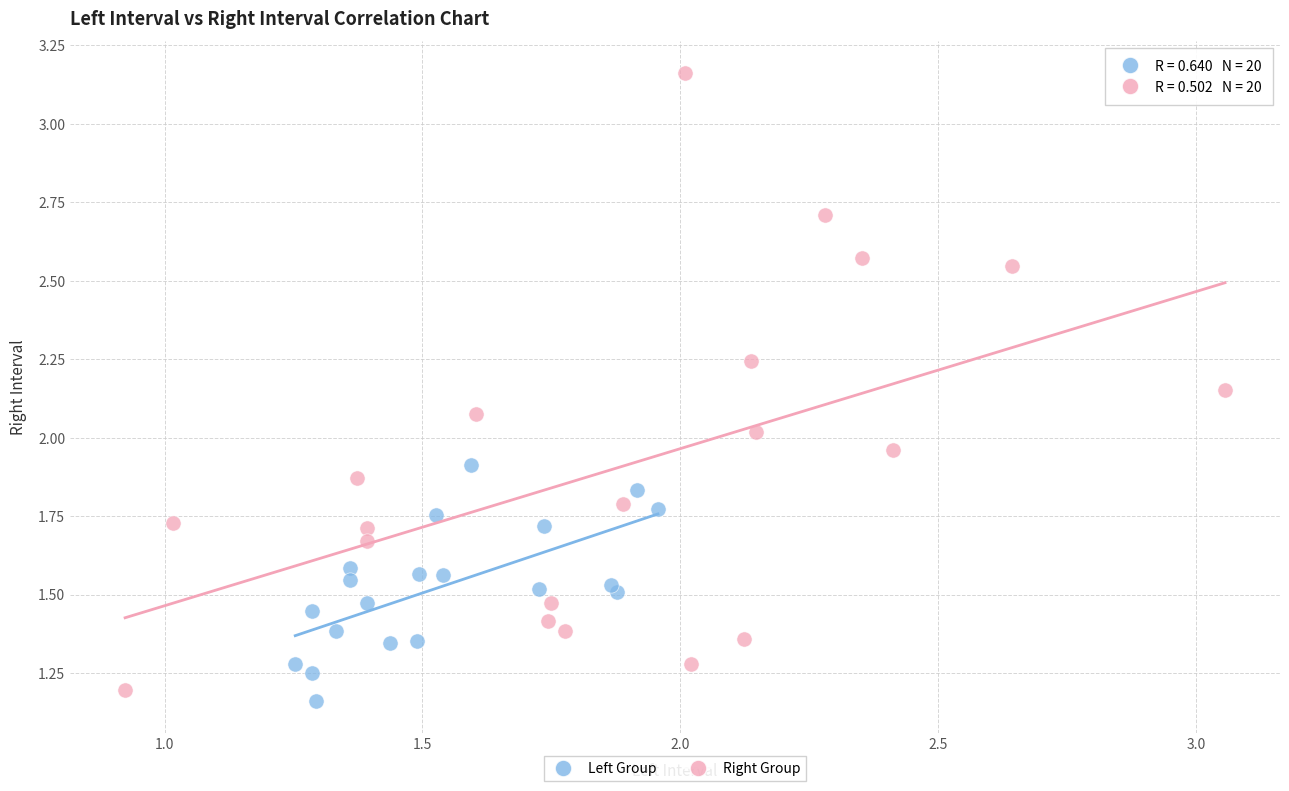

Which series reaches the maximum Y coordinate?

Right Group